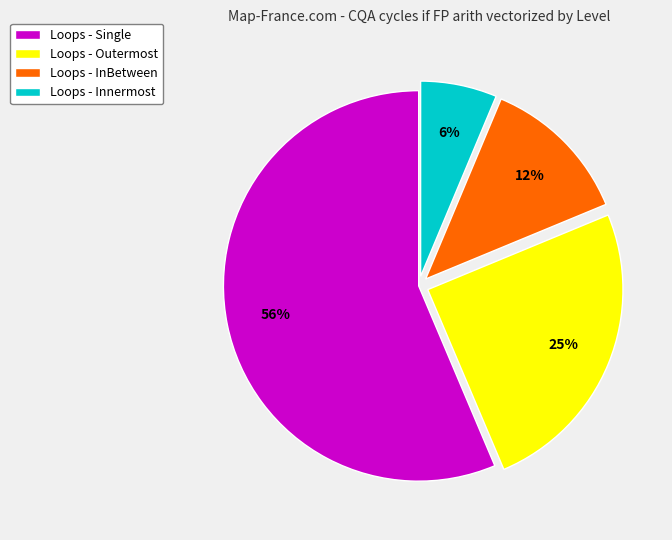

True or false: Loops - Innermost accounts for 18% of the total.

False